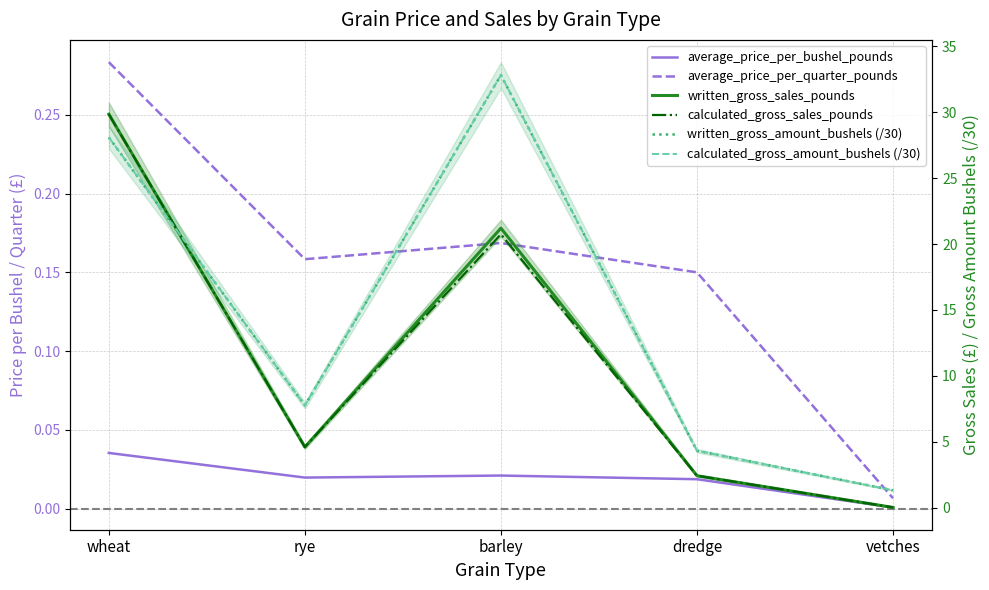

What is the label of the 5th point from the left?

vetches